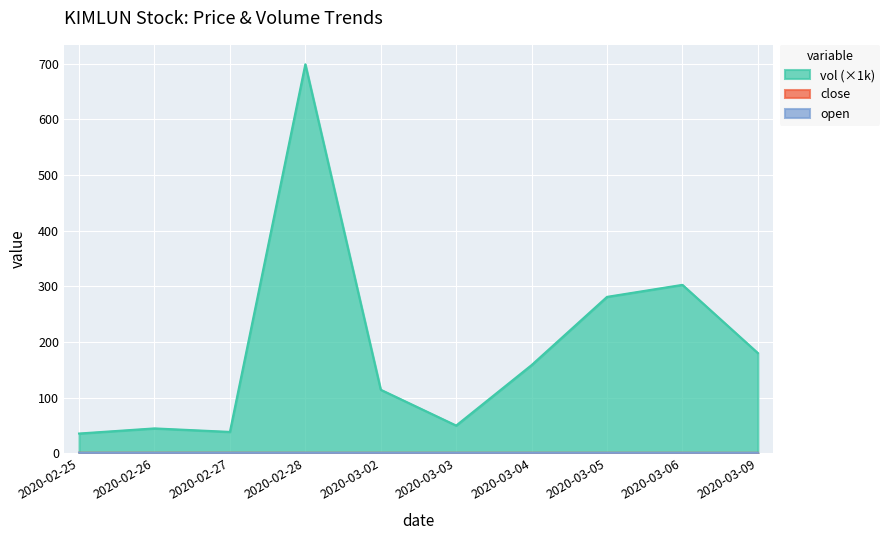

How many lines are shown in the chart?

3